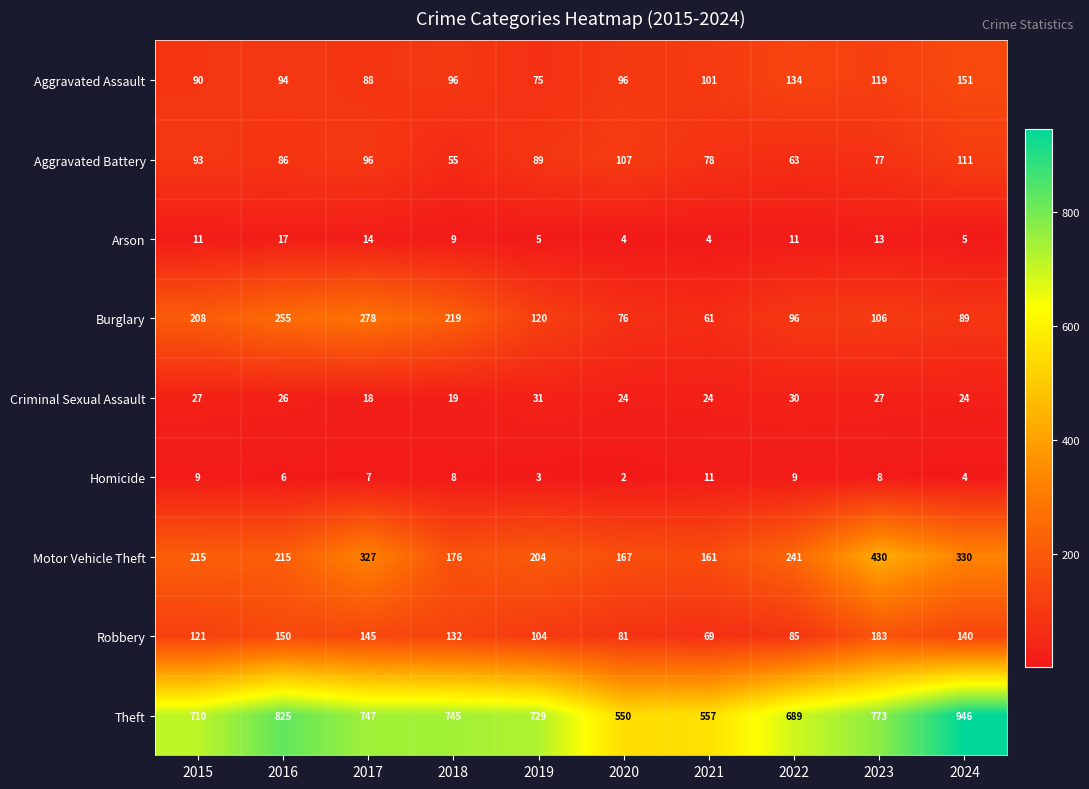

Rank the series by their maximum value, from highest to lowest.

Theft, Motor Vehicle Theft, Burglary, Robbery, Aggravated Assault, Aggravated Battery, Criminal Sexual Assault, Arson, Homicide